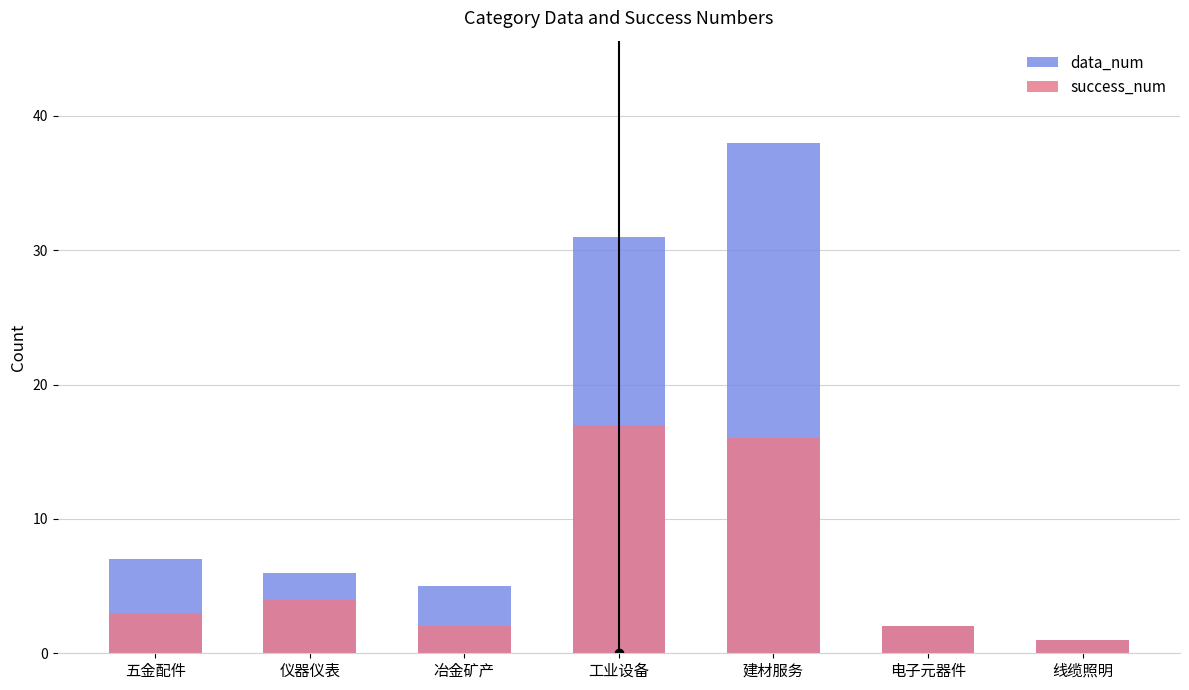

Which category has the lowest value in the success_num series?

线缆照明